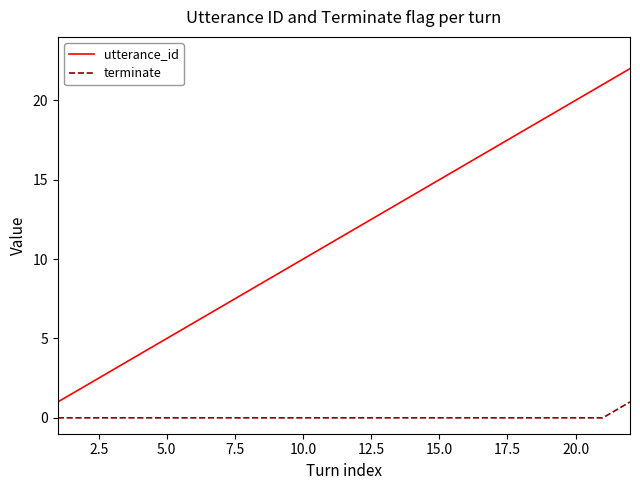

True or false: terminate and utterance_id cross at least once.

False